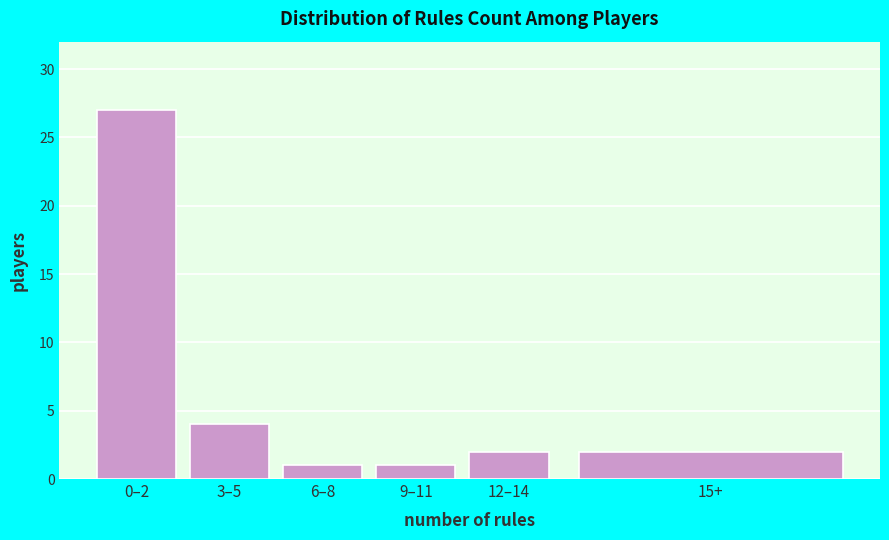

Reading right to left, extract all data points from this chart.

2	2	1	1	4	27